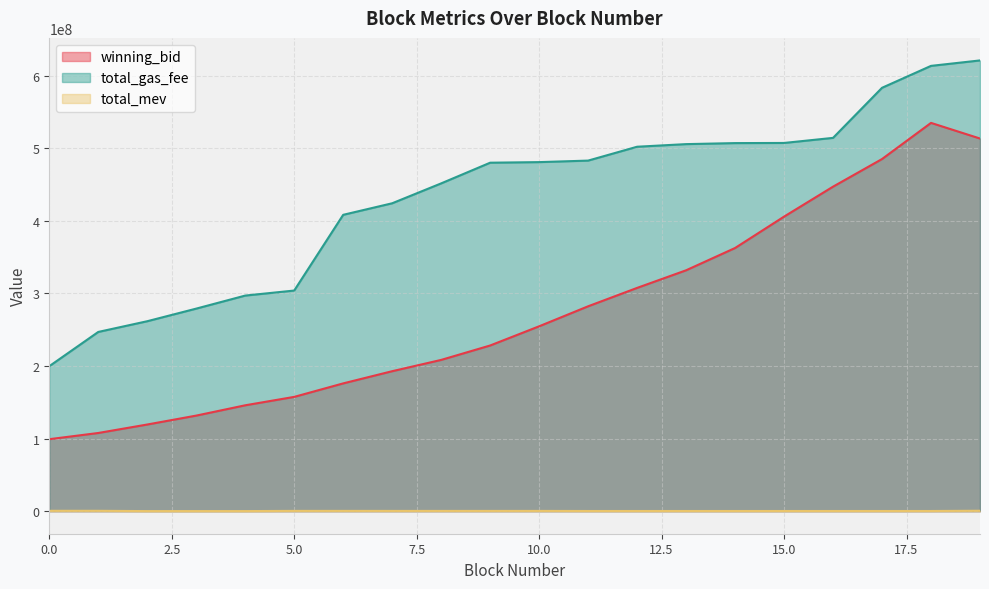

What is the greatest value displayed?

621000005.0